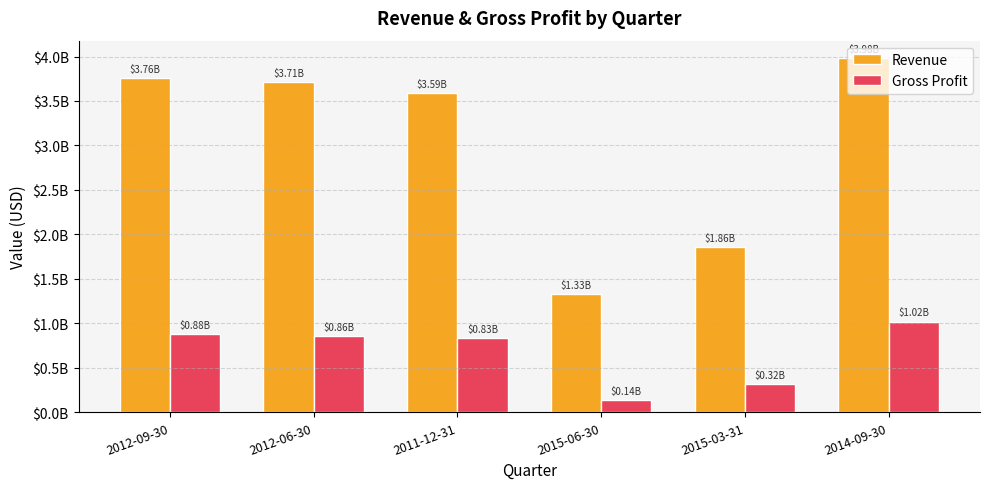

What are all the series names shown in the legend?

Revenue, Gross Profit